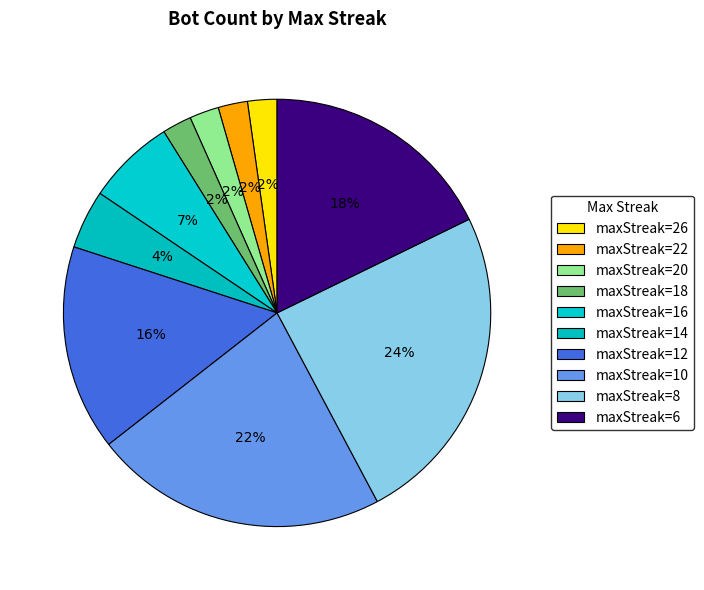

Count the number of slices in the pie.

10